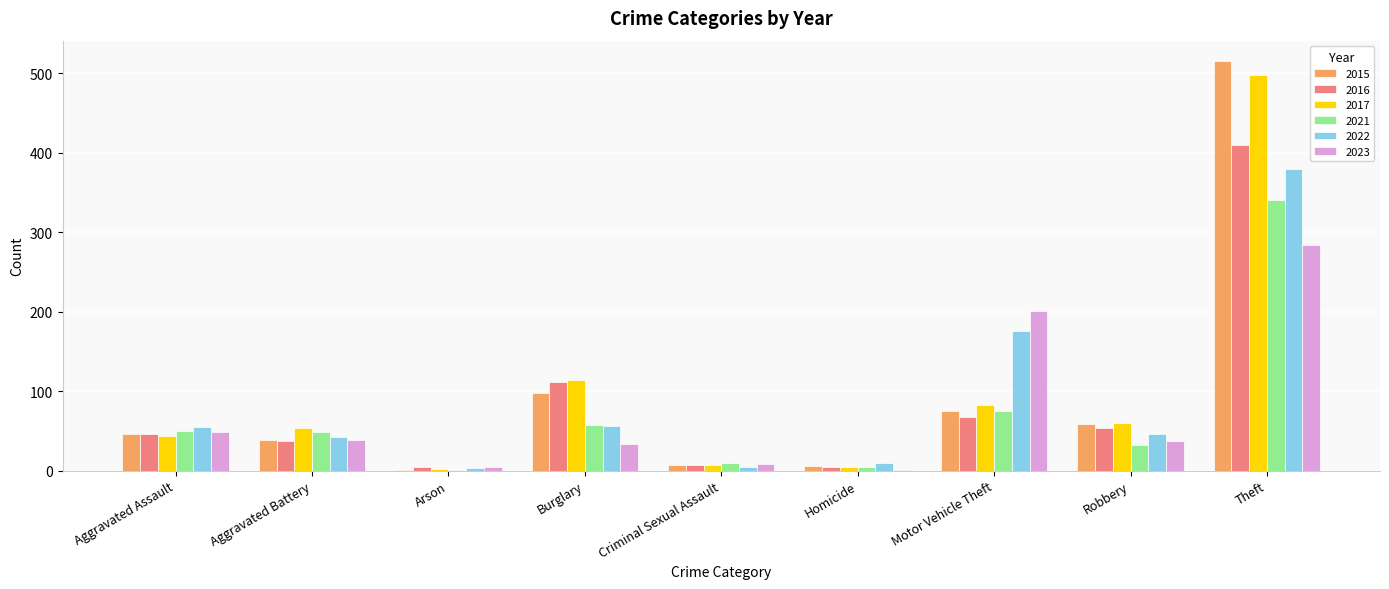

The 2017 series shows 54 at Aggravated Battery. True or false?

True